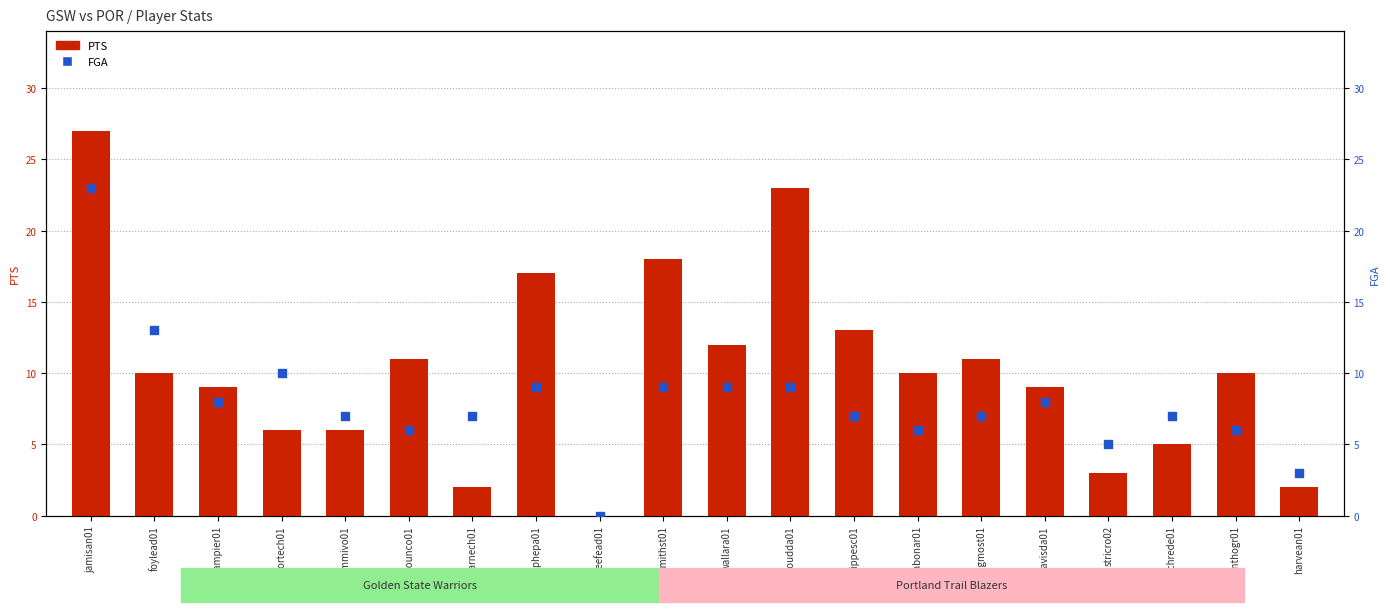

What are all the series names shown in the legend?

PTS, FGA